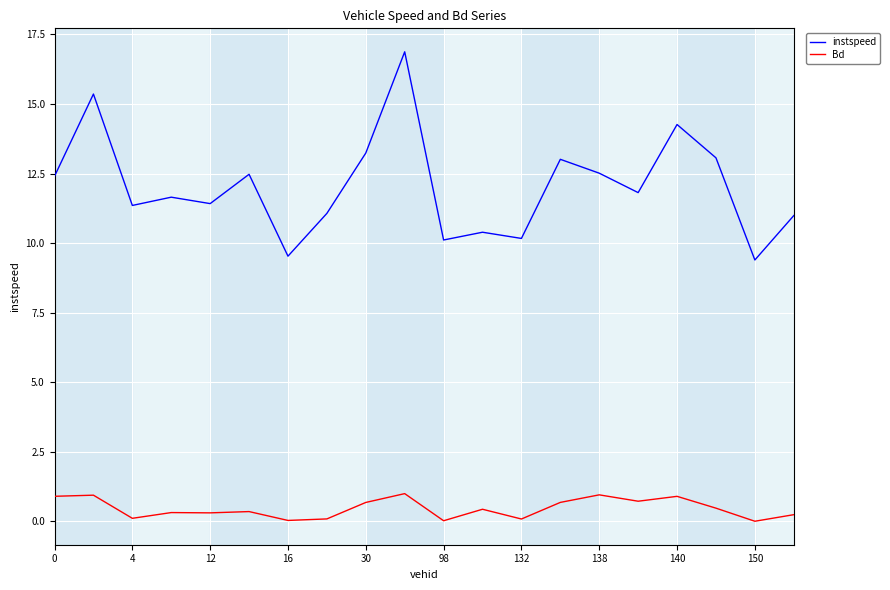

Count the number of categories in the chart.

20